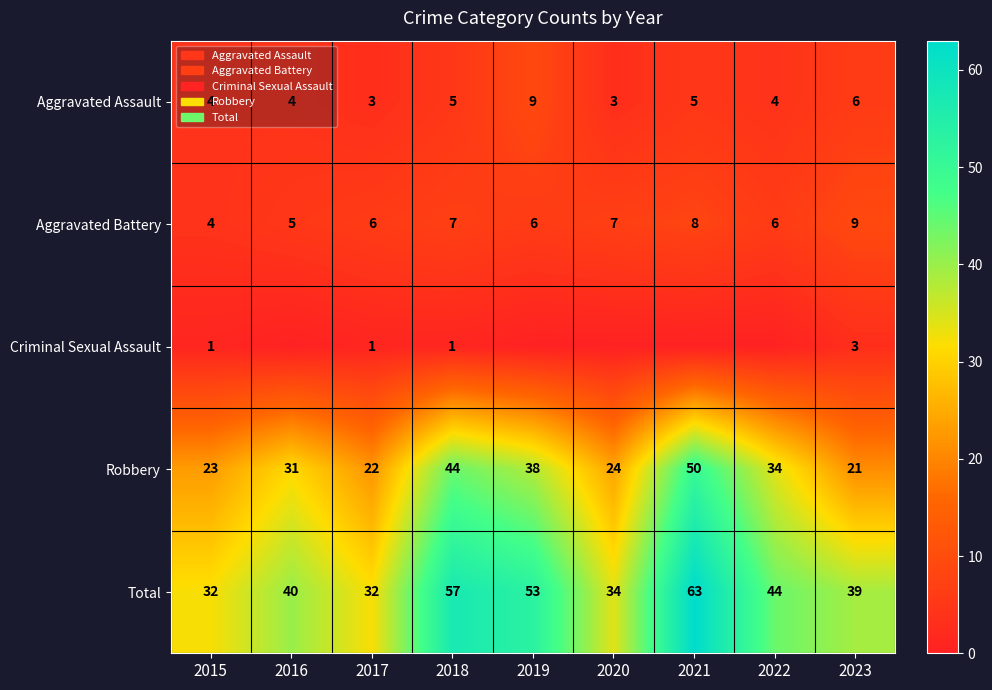

Between 2017 and 2016, which is larger?

2016